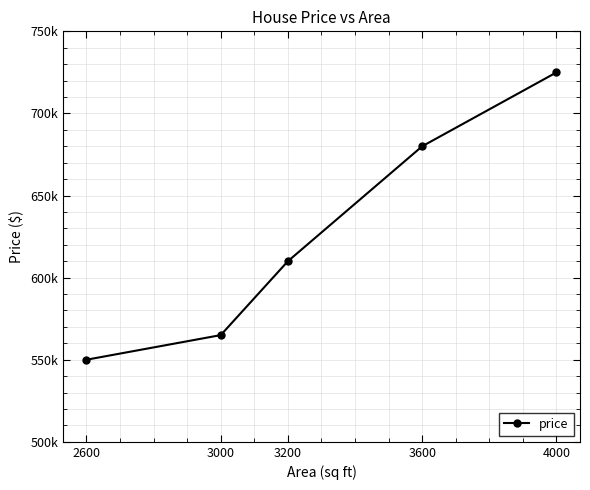

Does the chart have visible grid lines?

Yes